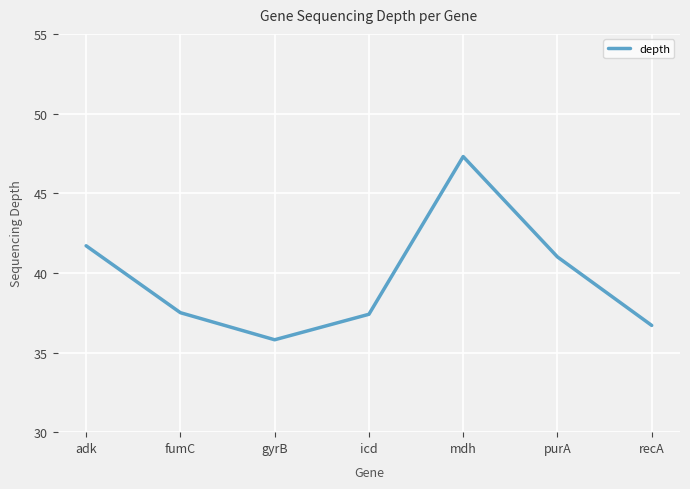

Approximately how many times larger is the value at purA compared to adk?

1.0